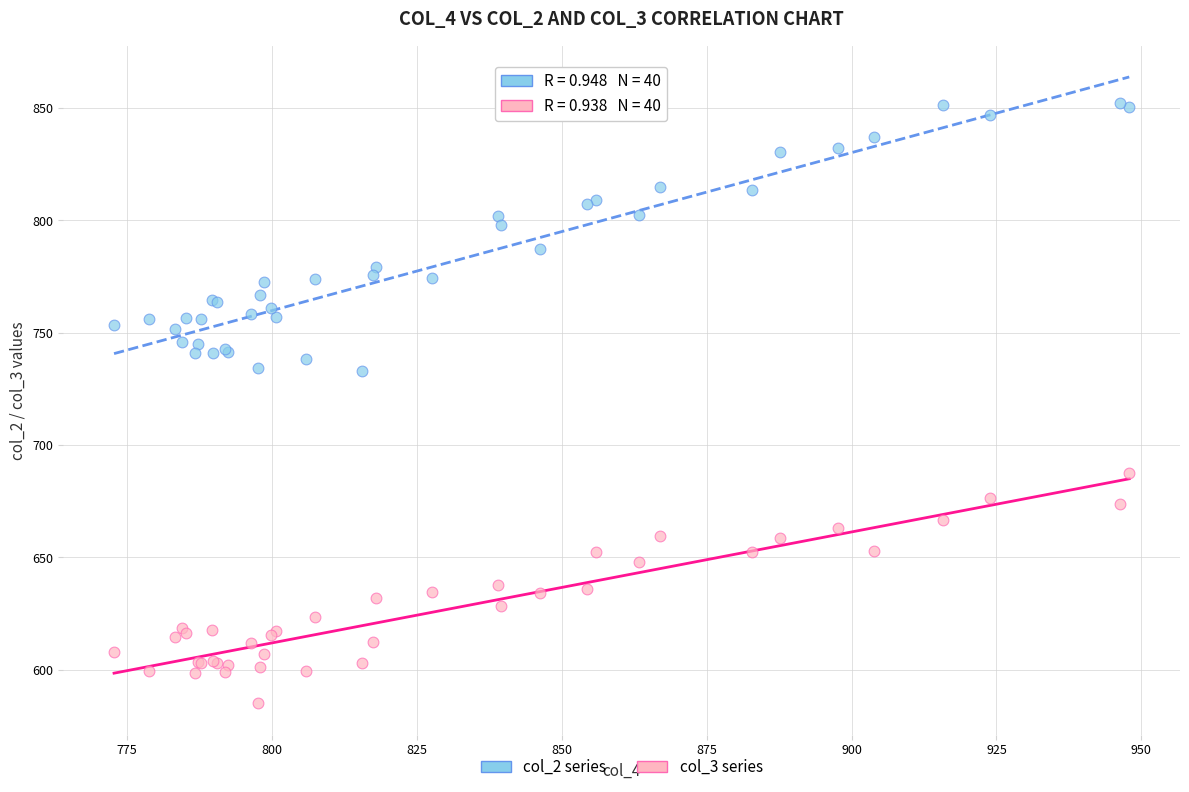

What is the X range (max minus min) for the scatter plot?

175.1